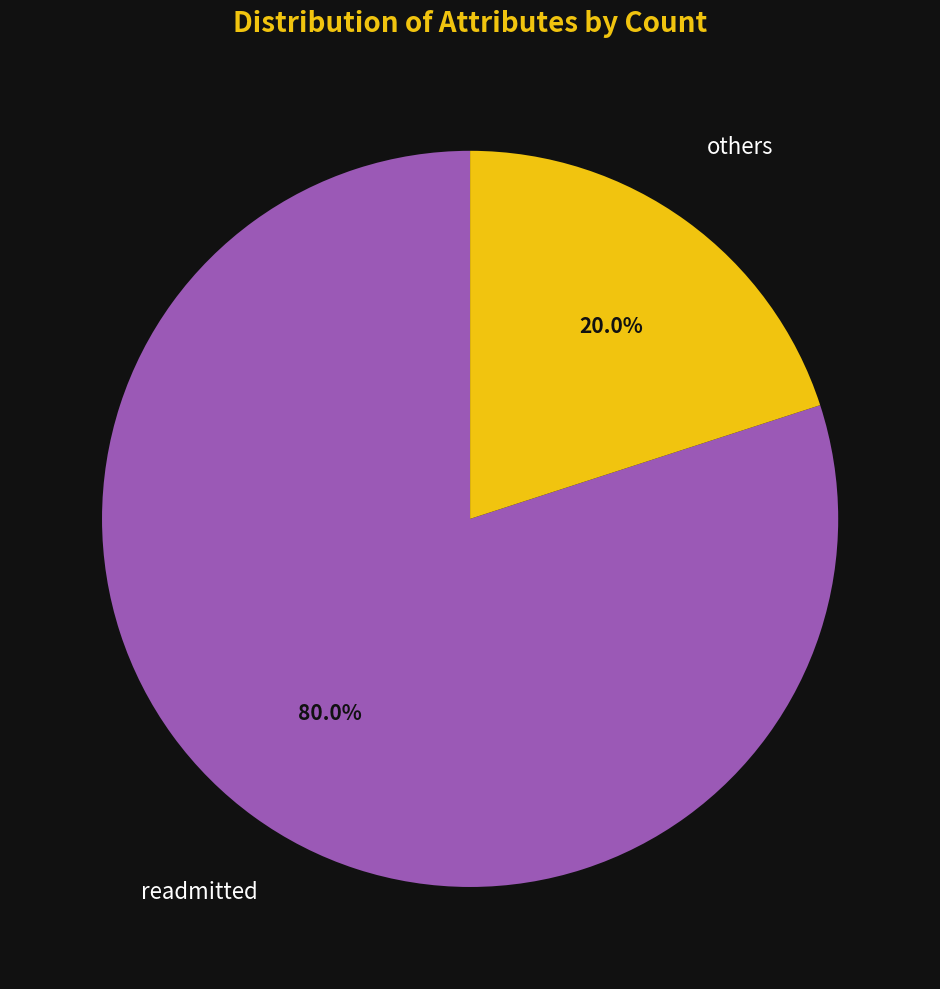

Is there any slice that represents more than half of the pie?

Yes